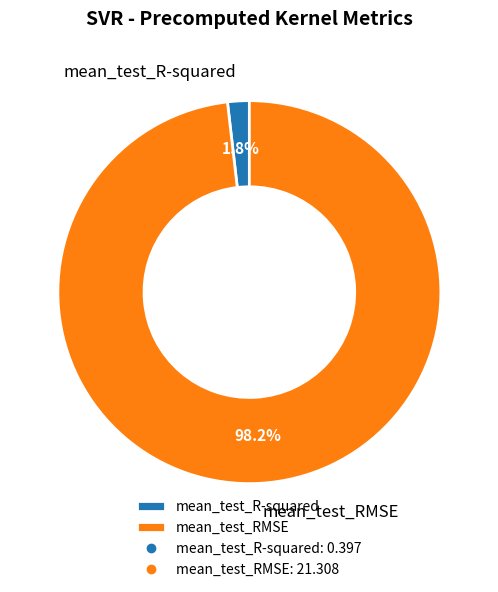

How many segments does this pie chart have?

2